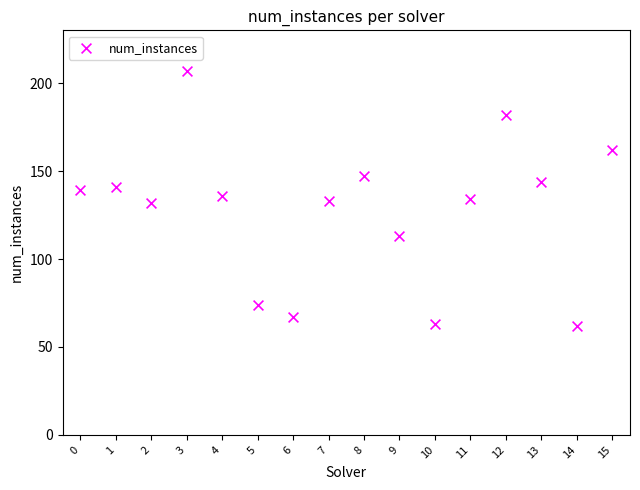

What is the range of Y values (max minus min)?

145